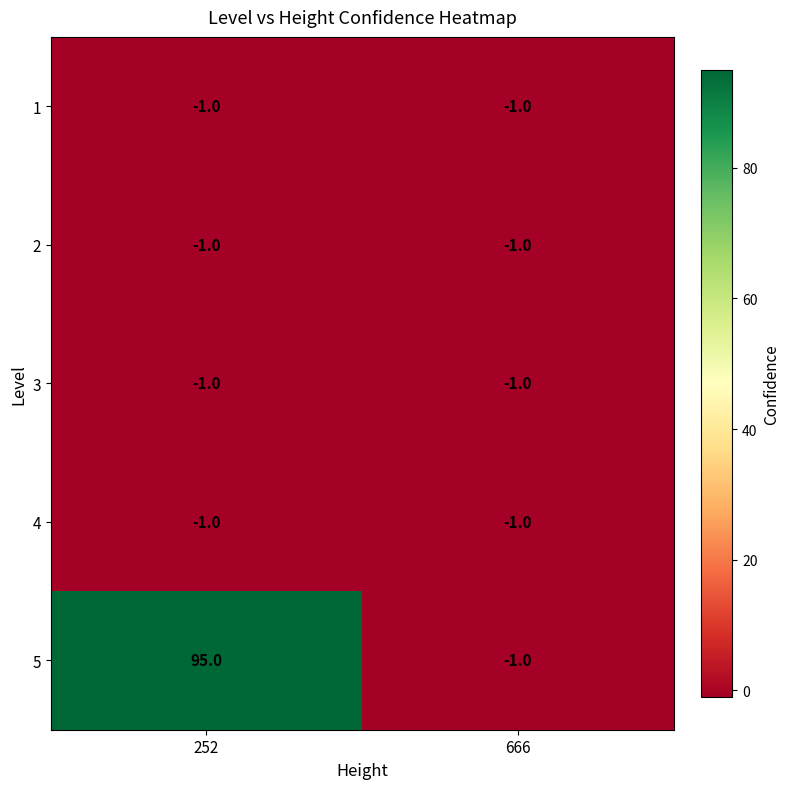

True or false: 3 has a value of -1 at 666.

True